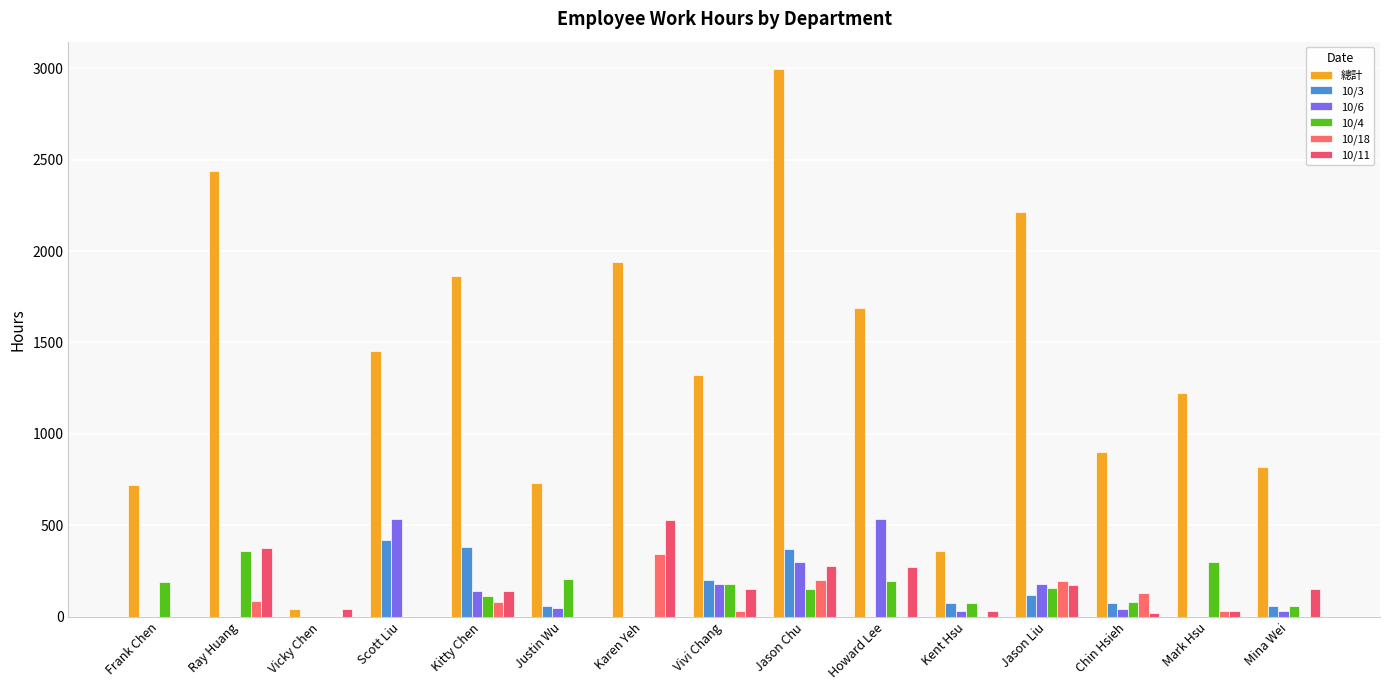

At which category does the chart reach its minimum across all series?

Frank Chen